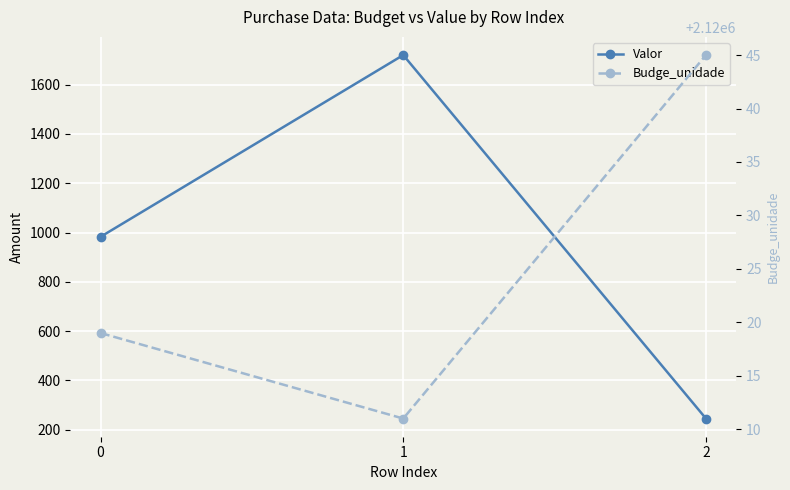

Reading left to right, transcribe all the data shown in this chart.

Valor: 982.7	1719.8	245.7
Budge_unidade: 2120019.0	2120011.0	2120045.0